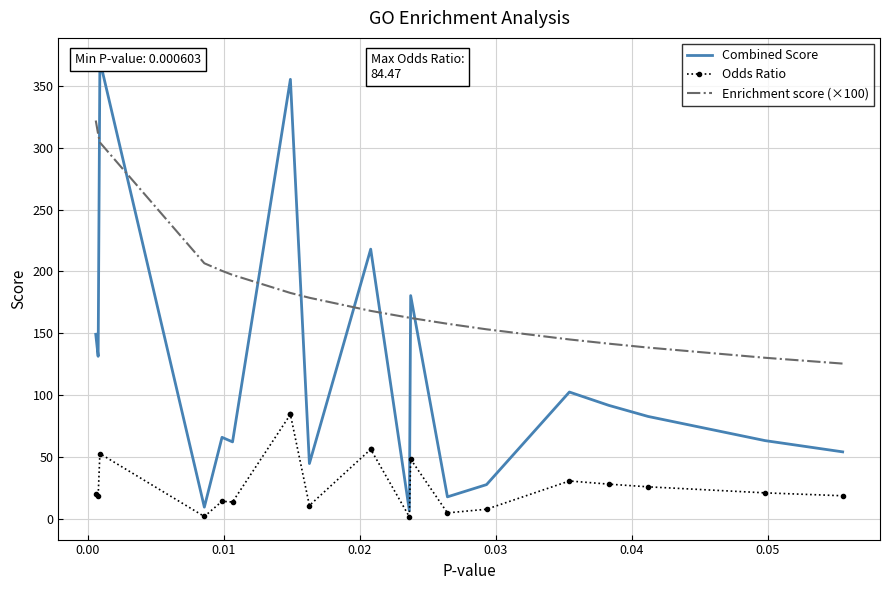

How many values in the Enrichment score (×100) series exceed 168?

11